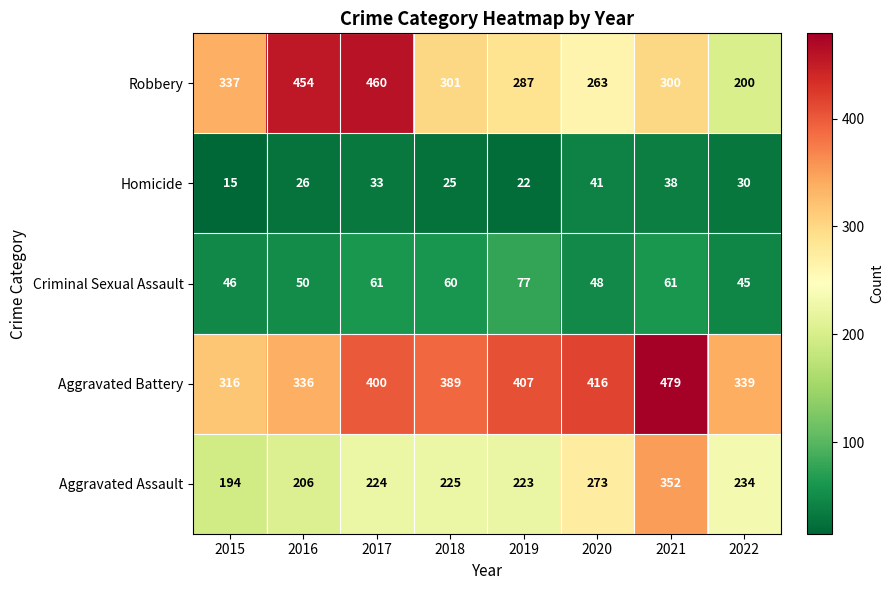

True or false: Robbery has a value of 76 at 2022.

False